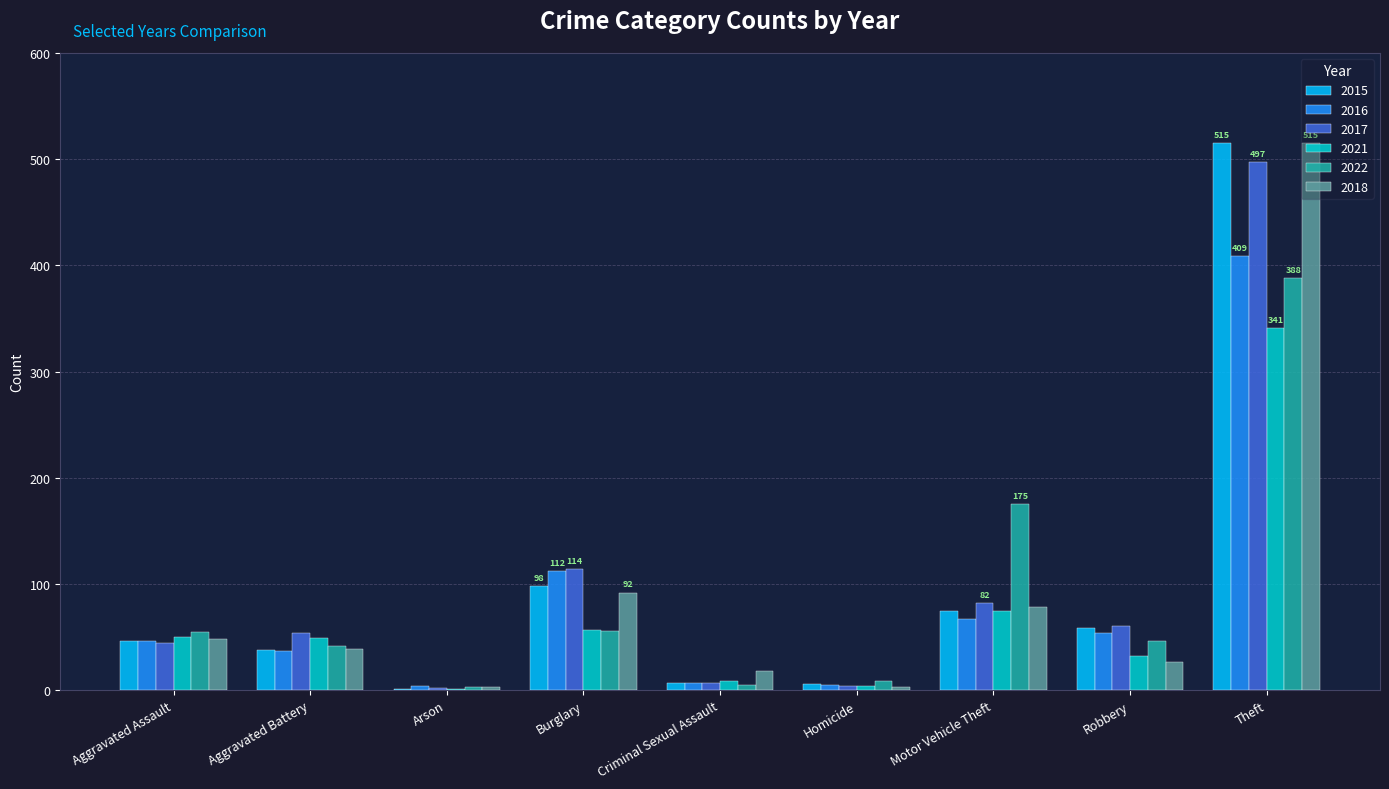

What is the sum of the 2022 values at Robbery and Theft?

434